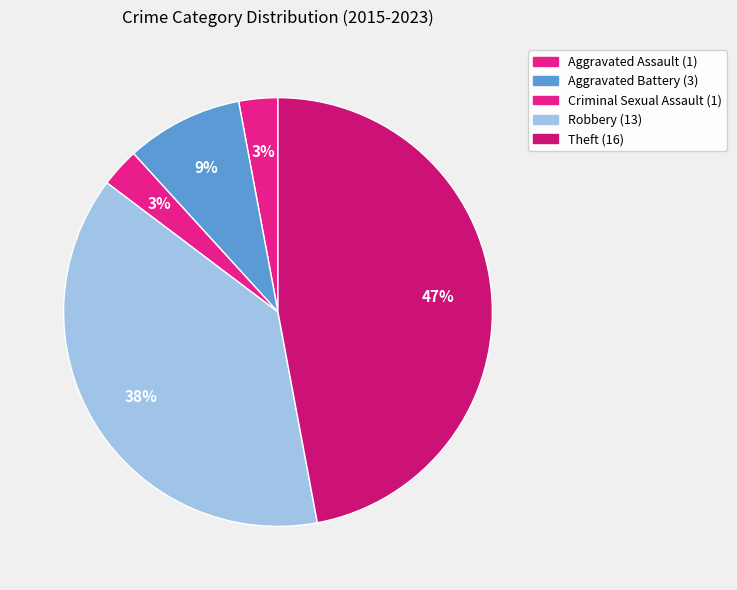

What is the total percentage of Aggravated Battery and Robbery?

47.1%